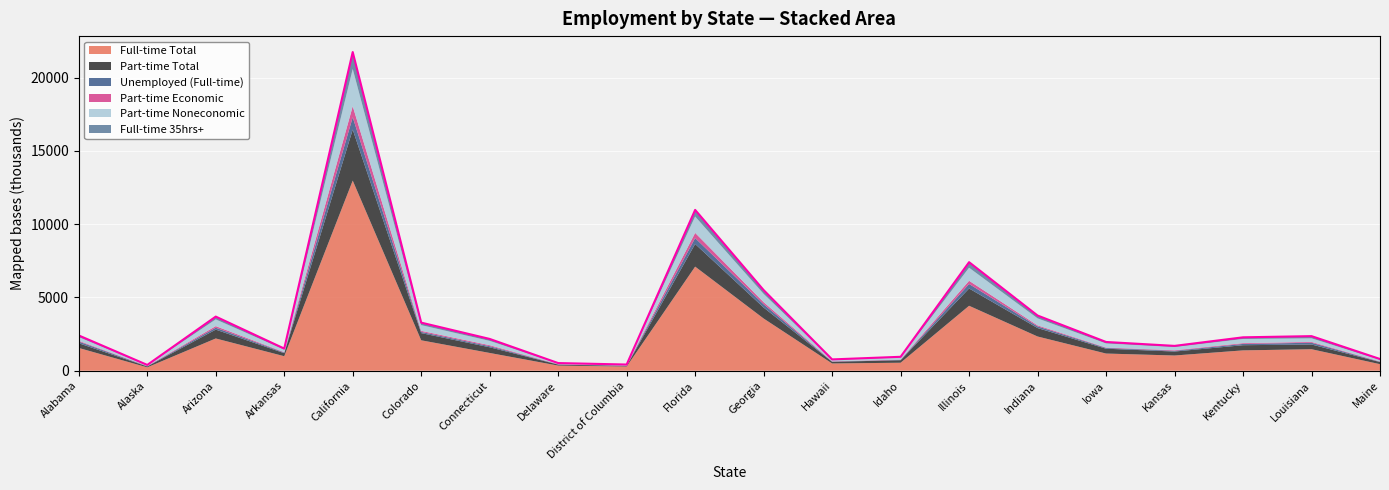

Rank the series by their maximum value, from lowest to highest.

Part-time Economic, Unemployed (Full-time), Full-time 35hrs+, Part-time Noneconomic, Part-time Total, Full-time Total